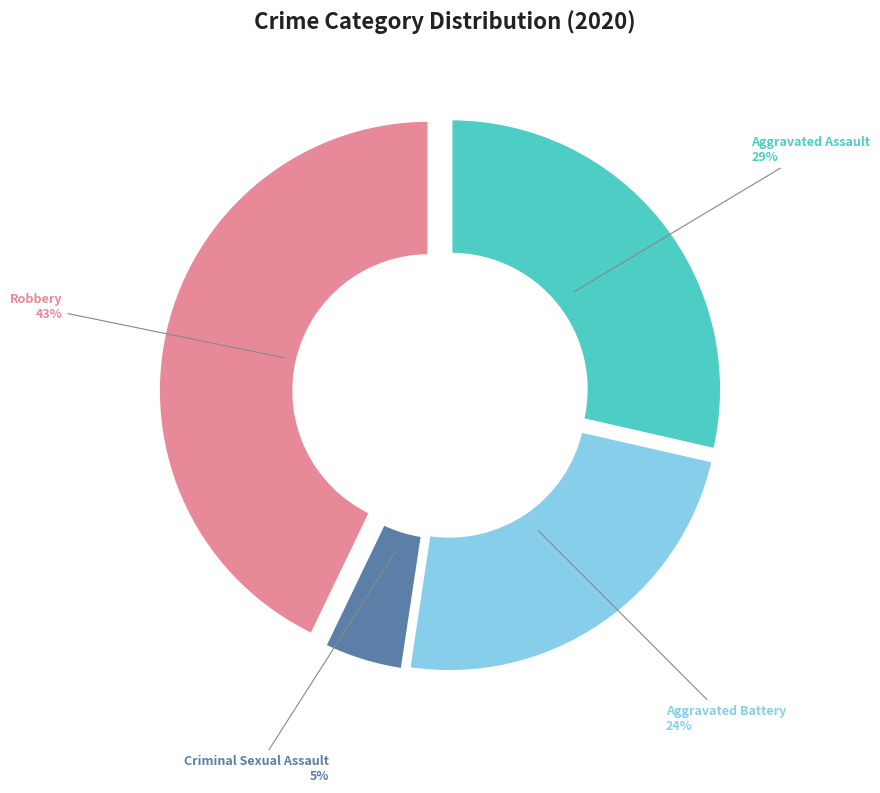

To the nearest percent, what is the average slice percentage?

25%